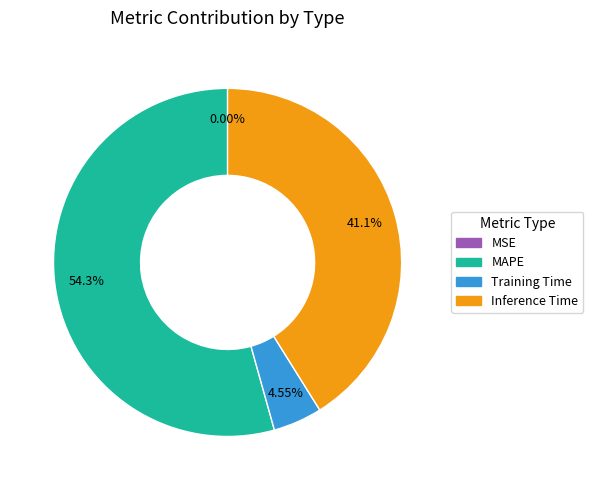

Does any single category account for the majority?

Yes